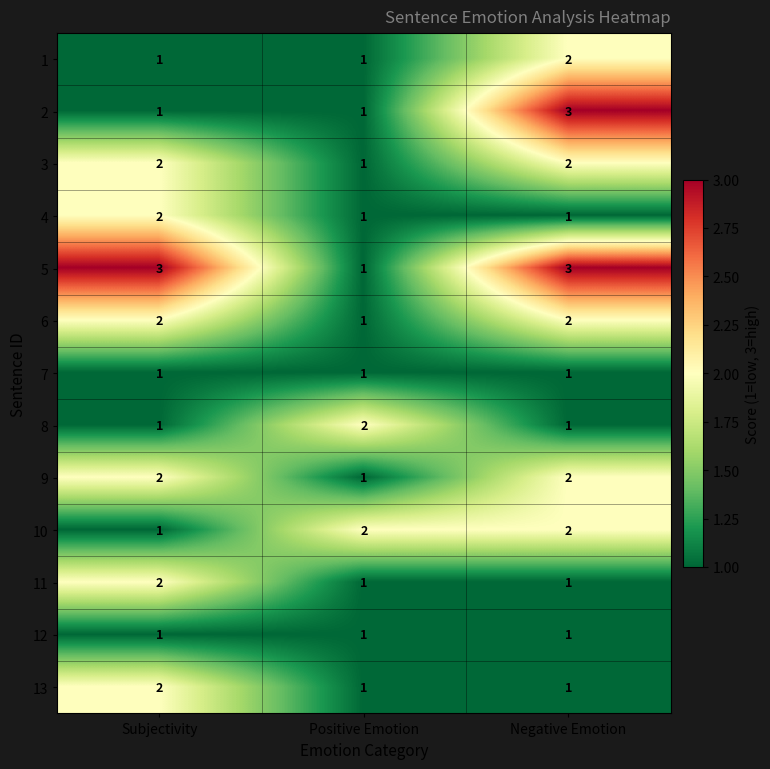

Is it true that 6 equals 2 at Negative Emotion?

True